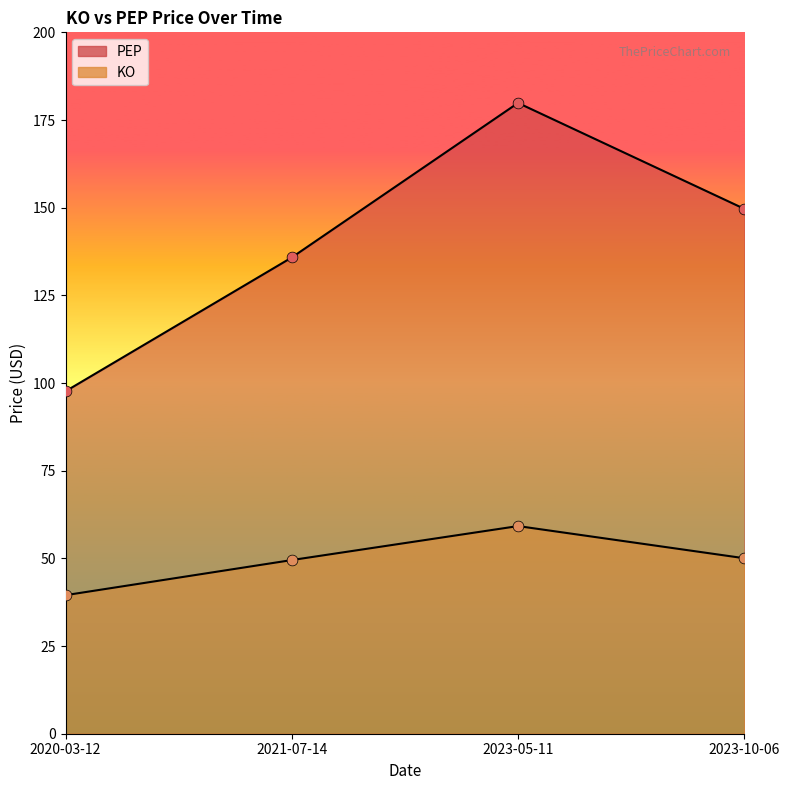

At which category is the sum across all series the highest?

2023-05-11